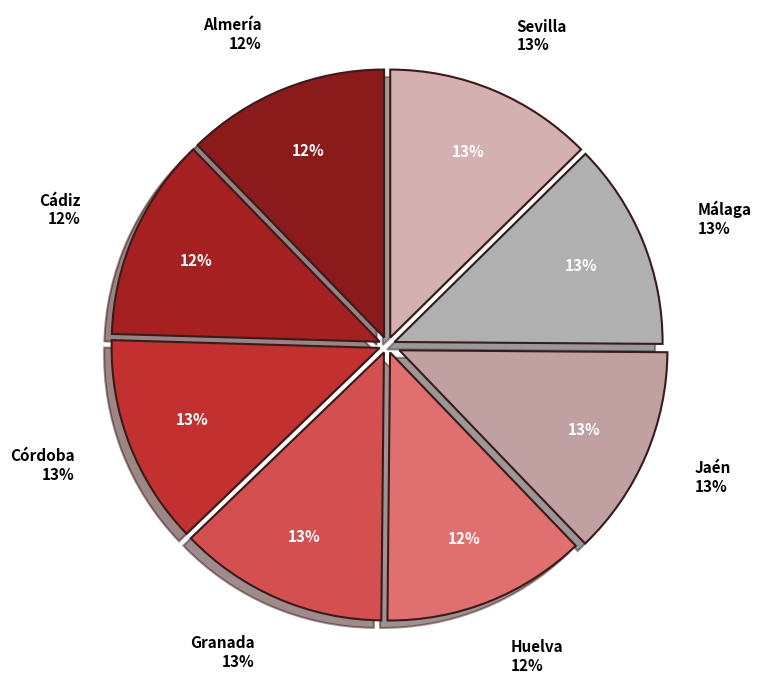

Does any single category account for the majority?

No